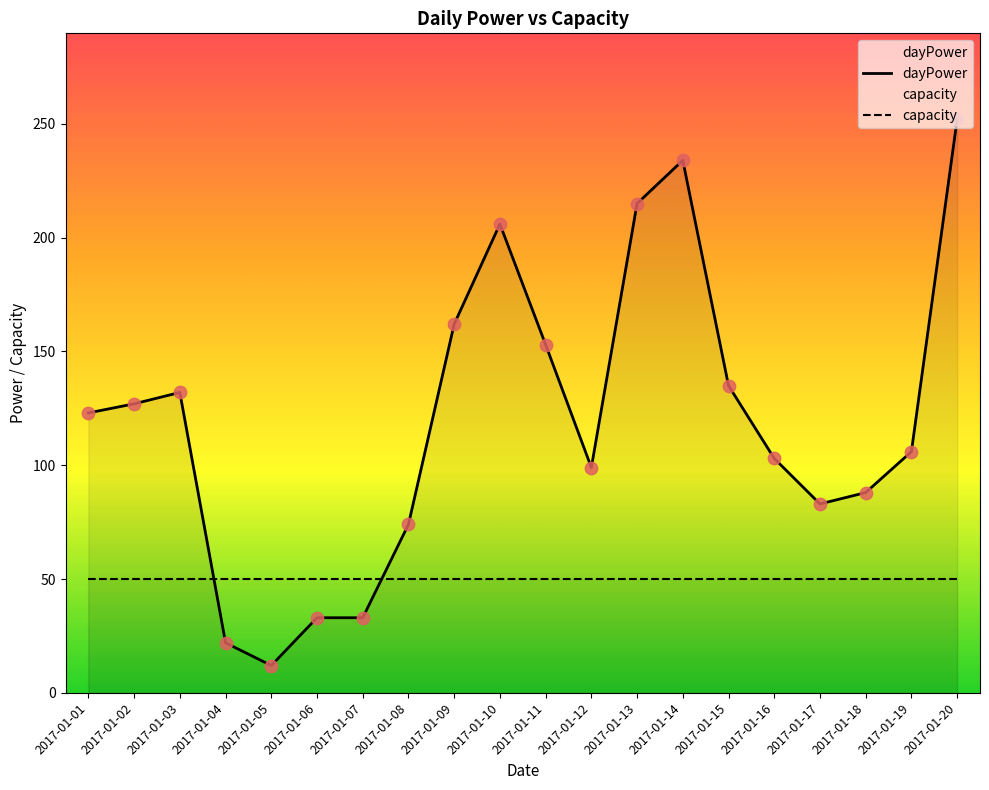

Is the value of dayPower at 2017-01-19 greater than the value of capacity at 2017-01-07?

Yes